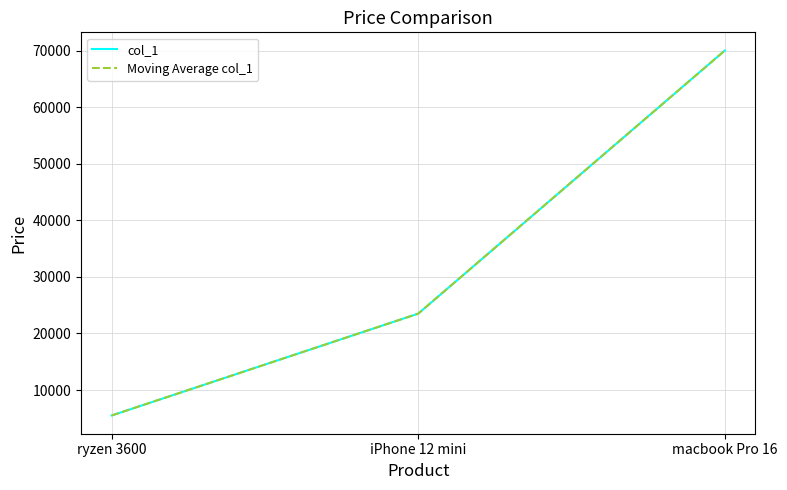

At which category is the sum across all series the highest?

macbook Pro 16